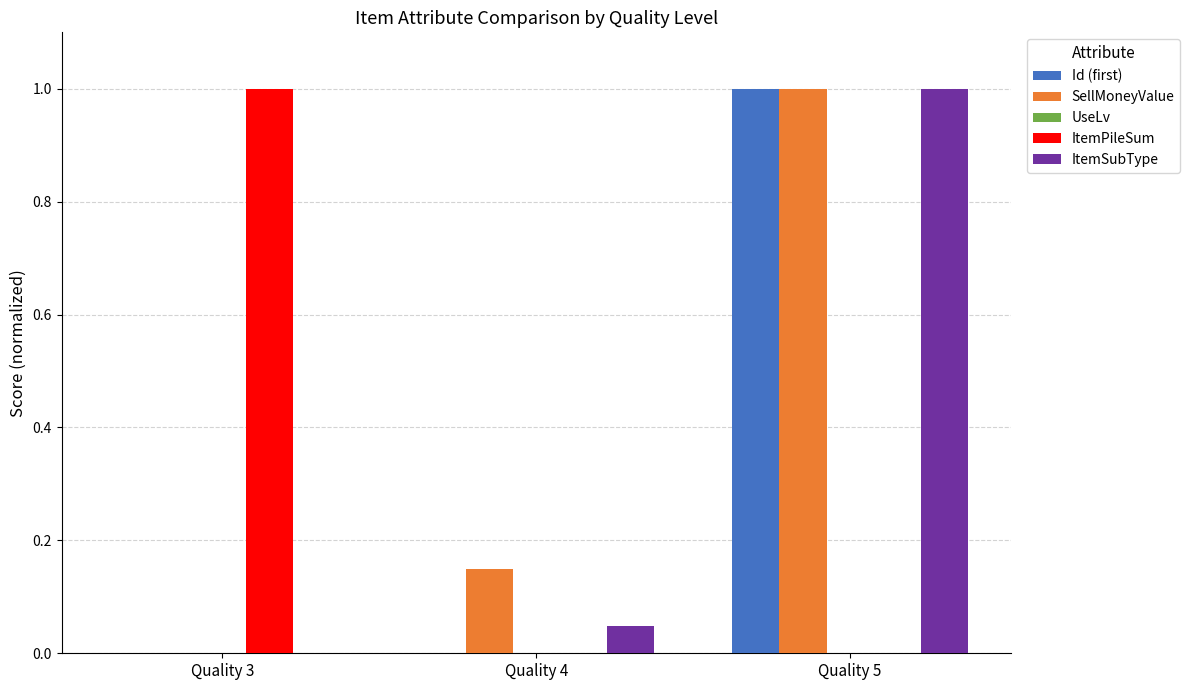

Is the value of SellMoneyValue at Quality 5 greater than the value of ItemPileSum at Quality 5?

Yes